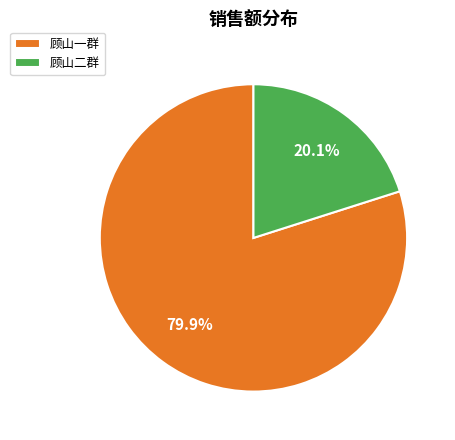

Is it true that 顾山二群 is 20% of the pie?

True